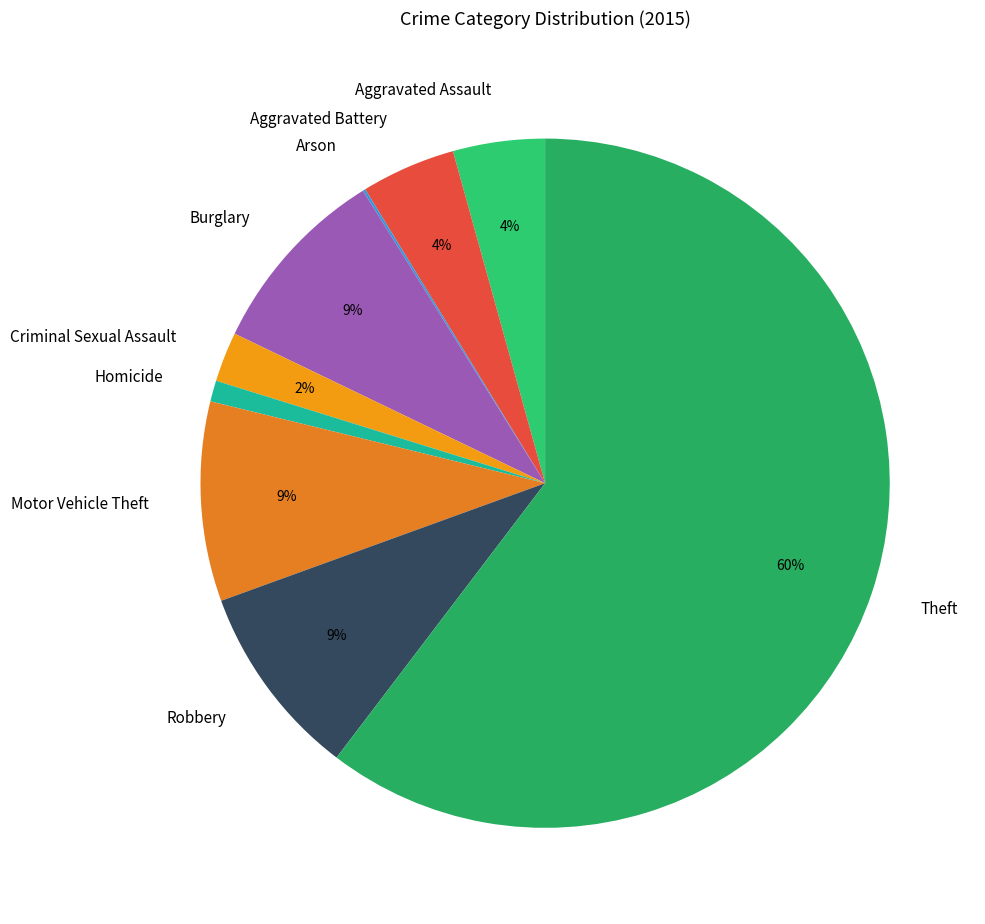

What is the ratio of the value at Aggravated Assault to the value at Aggravated Battery?

1.0